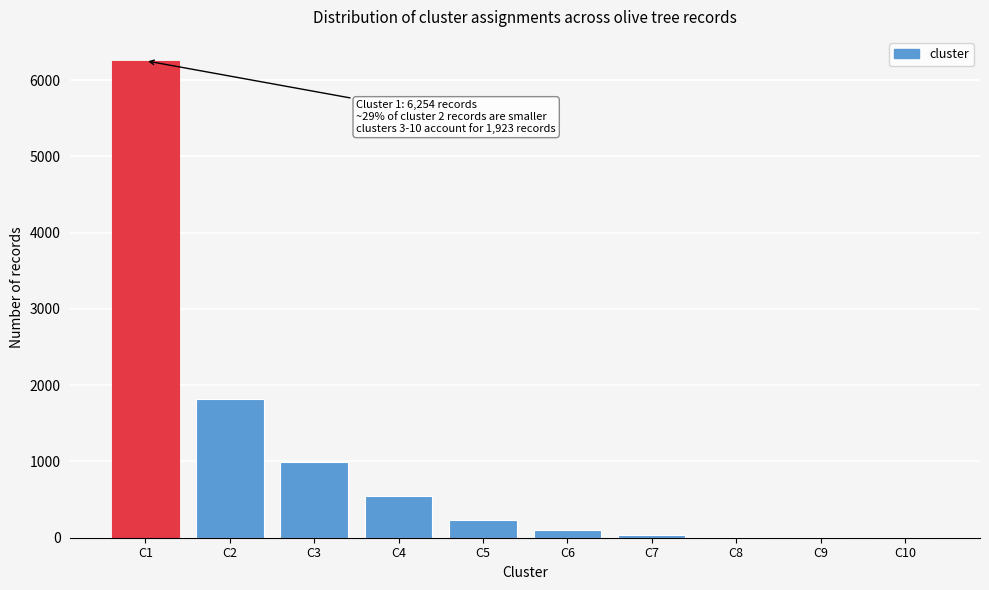

Is it true that the value at C2 is 593?

False